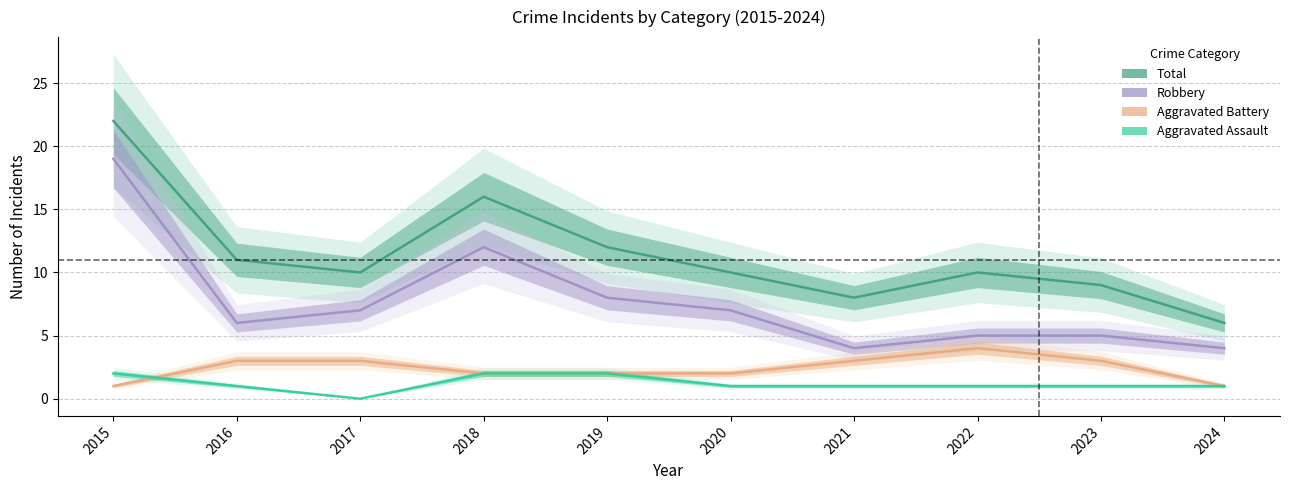

Which series has the widest spread of values?

Total